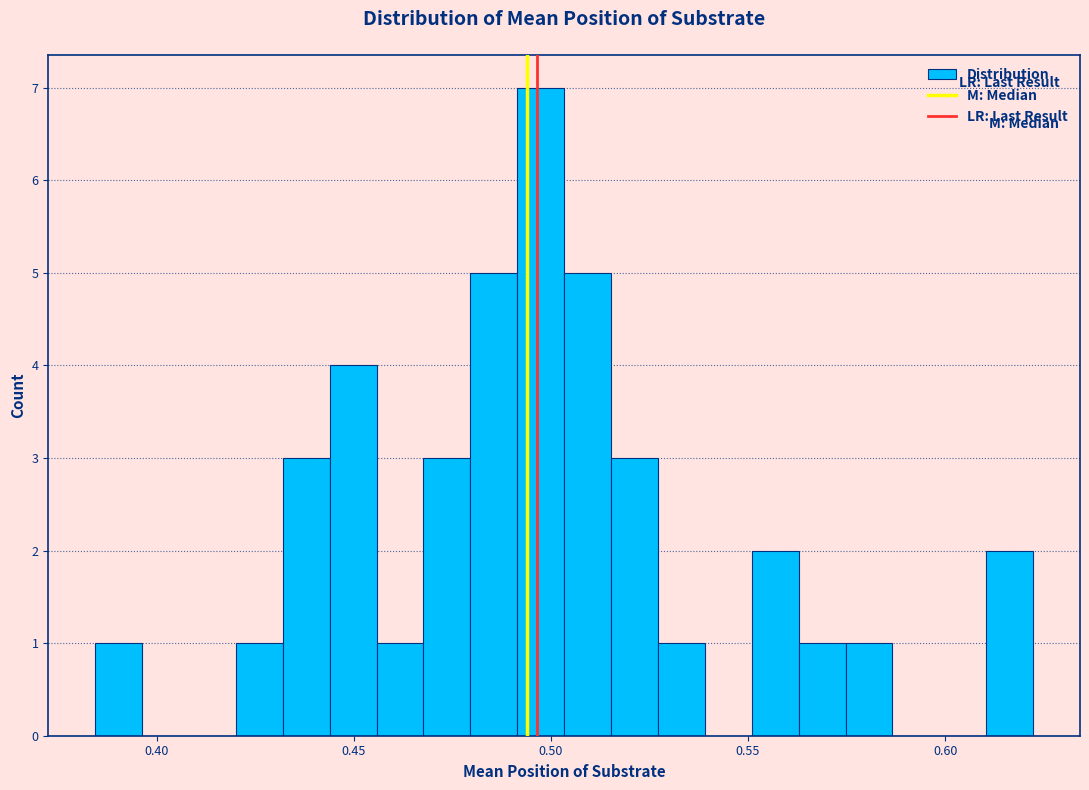

Around what value on the x-axis is the tallest bar? Give the approximate position of its centre, as read against the axis.

0.495